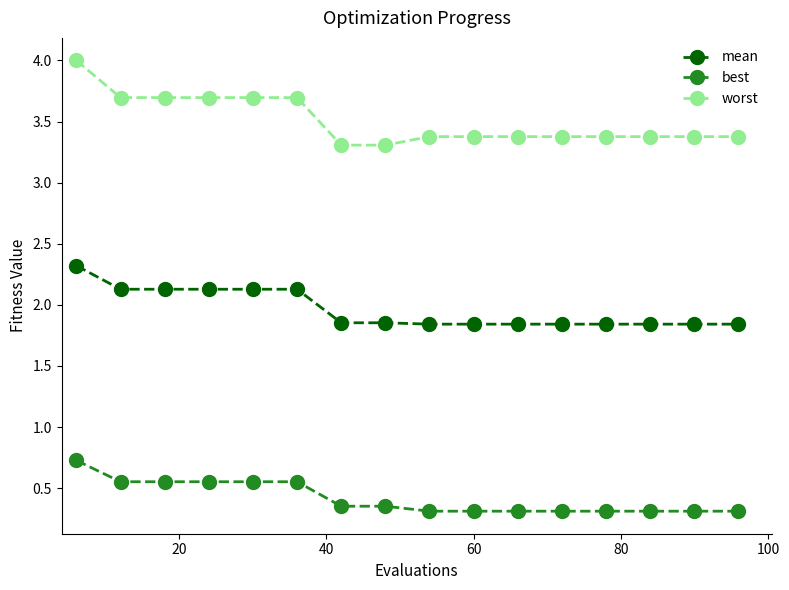

What is the difference between the second highest and second lowest values in the mean series?

0.3